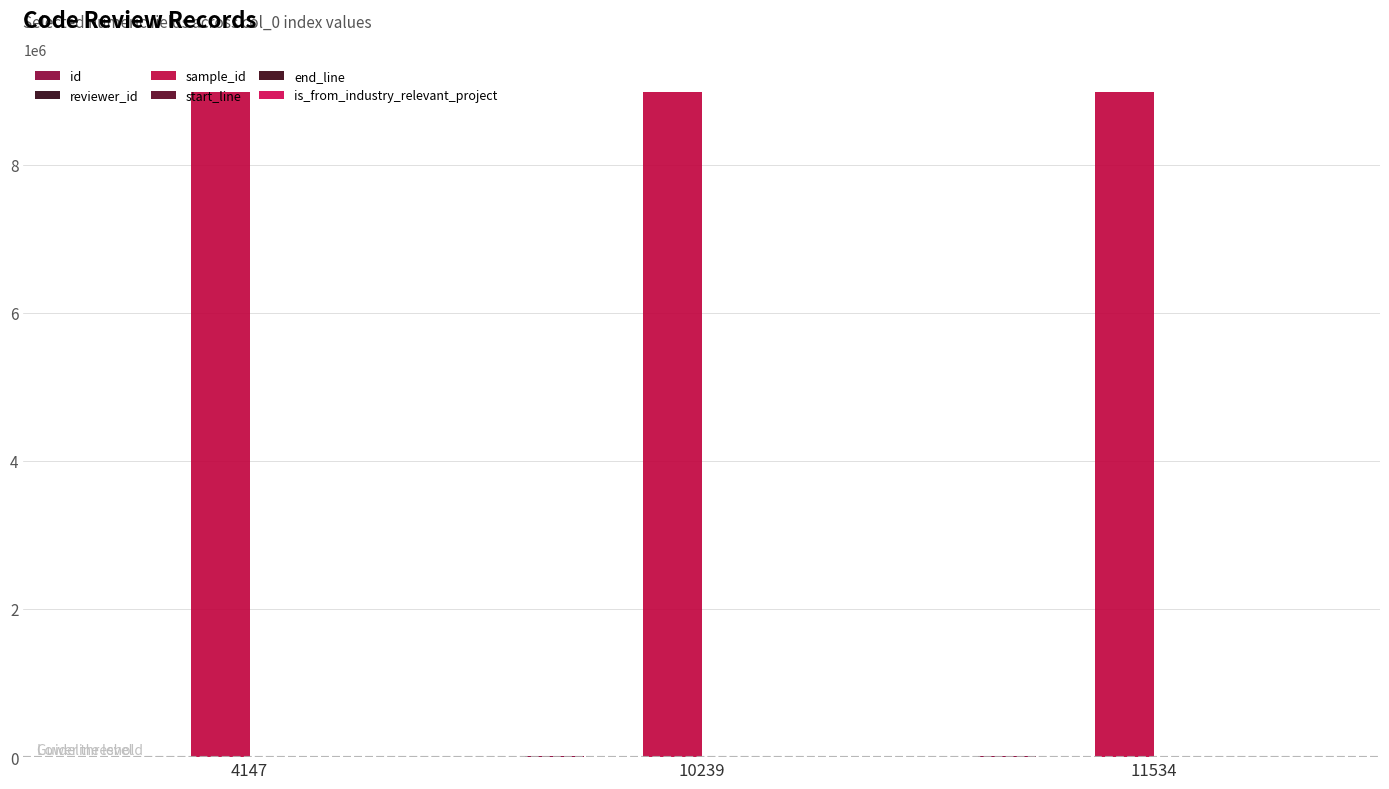

Reading left to right, what are all the values shown in this chart?

id: 4147=4713	10239=10841	11534=12138
reviewer_id: 4147=16	10239=4	11534=3
sample_id: 4147=8978350	10239=8978350	11534=8978350
start_line: 4147=83	10239=83	11534=83
end_line: 4147=103	10239=103	11534=103
is_from_industry_relevant_project: 4147=1	10239=1	11534=1